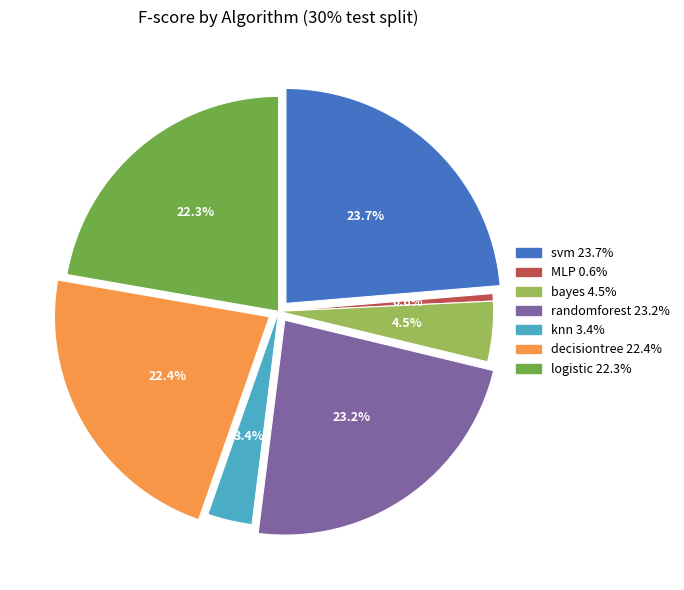

How many segments does this pie chart have?

7